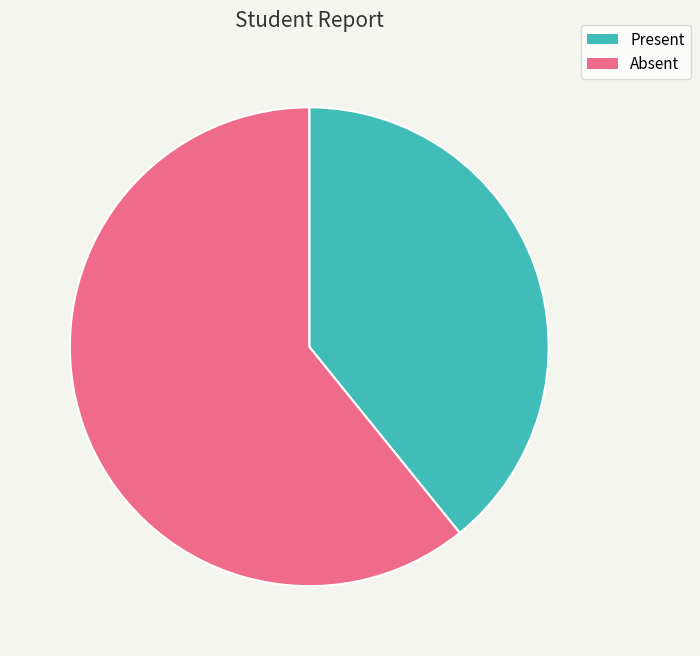

Combined, do Absent and Present account for over 50%?

Yes